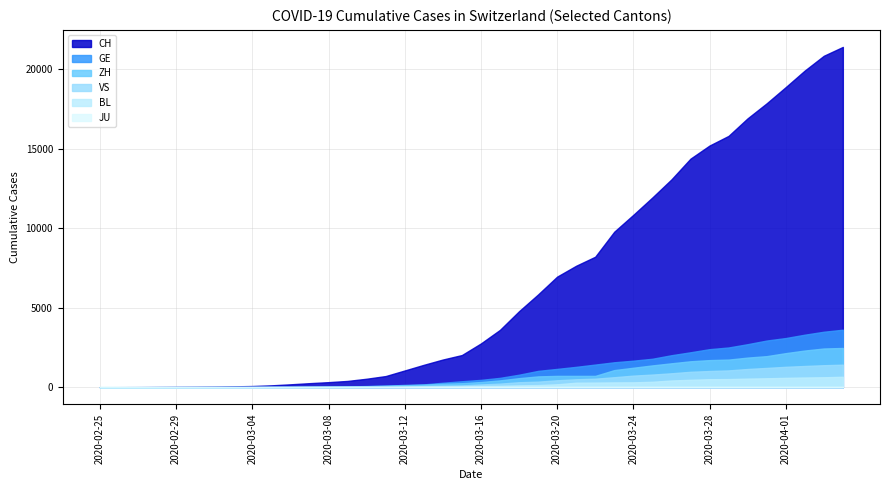

The value of VS at 2020-03-02 is 1. True or false?

False